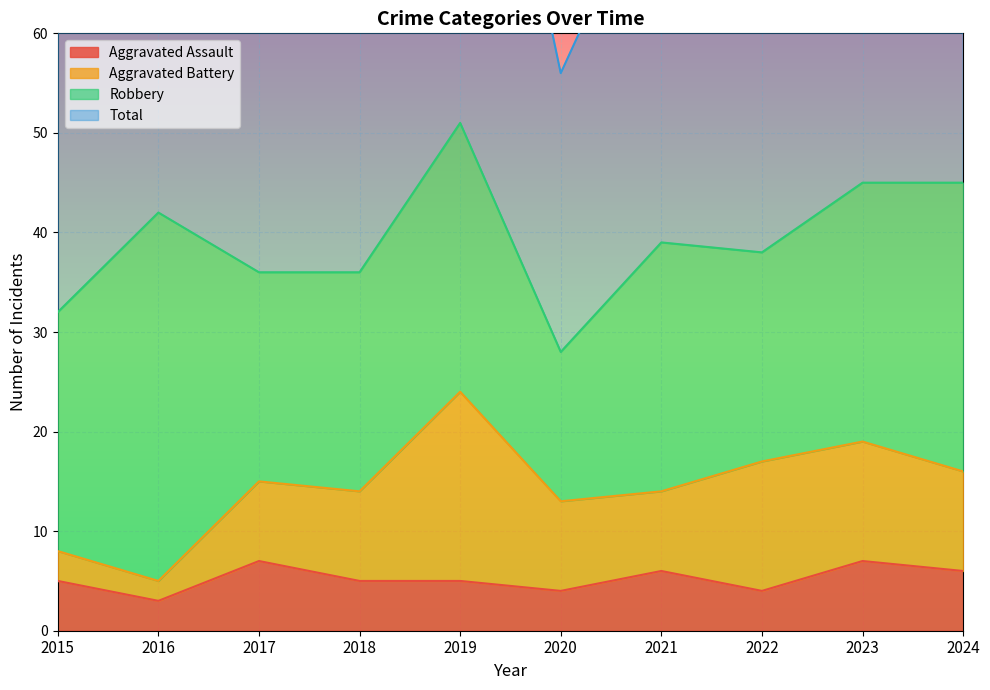

What is the approximate value of Total at 2023, to the nearest 5?

90